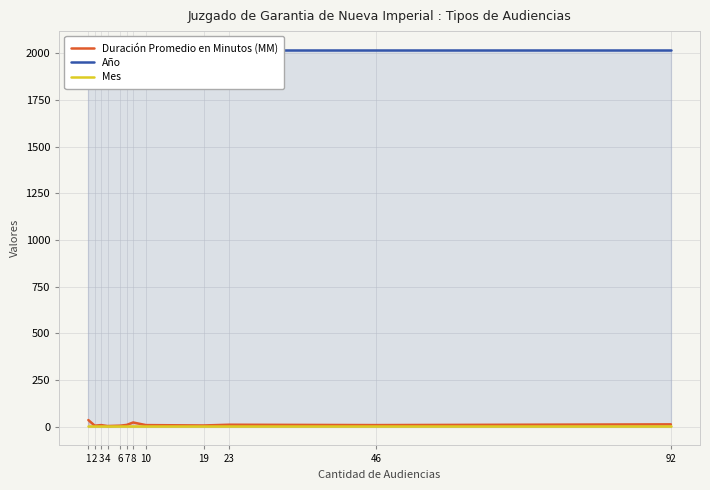

What are all the series names shown in the legend?

Duración Promedio en Minutos (MM), Año, Mes